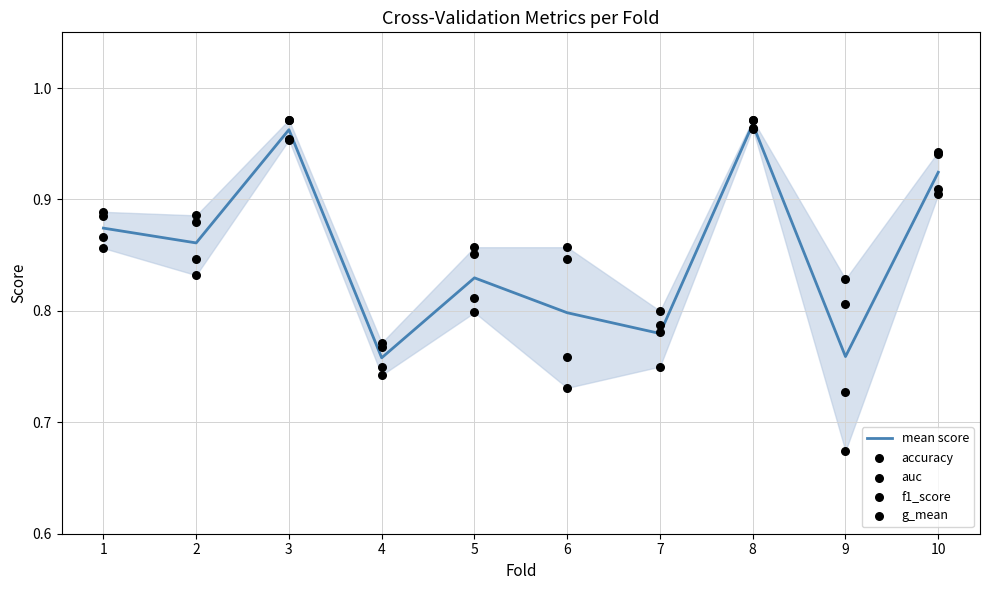

What is the total value across all series at 4?

3.8